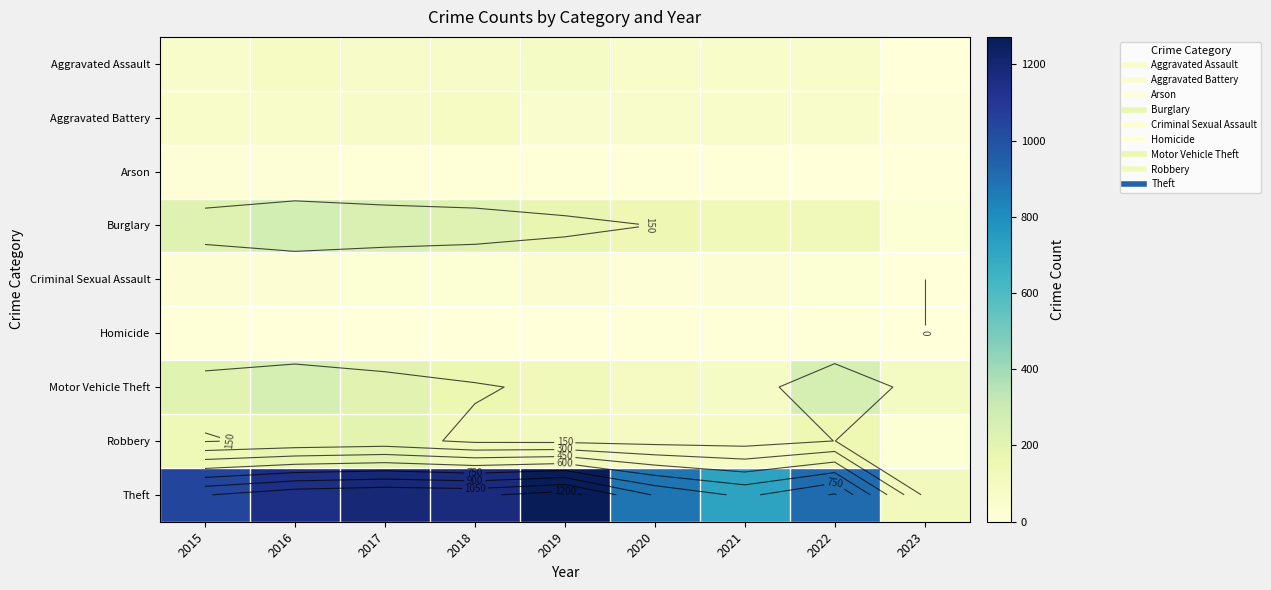

At which category is the sum across all series the highest?

2016